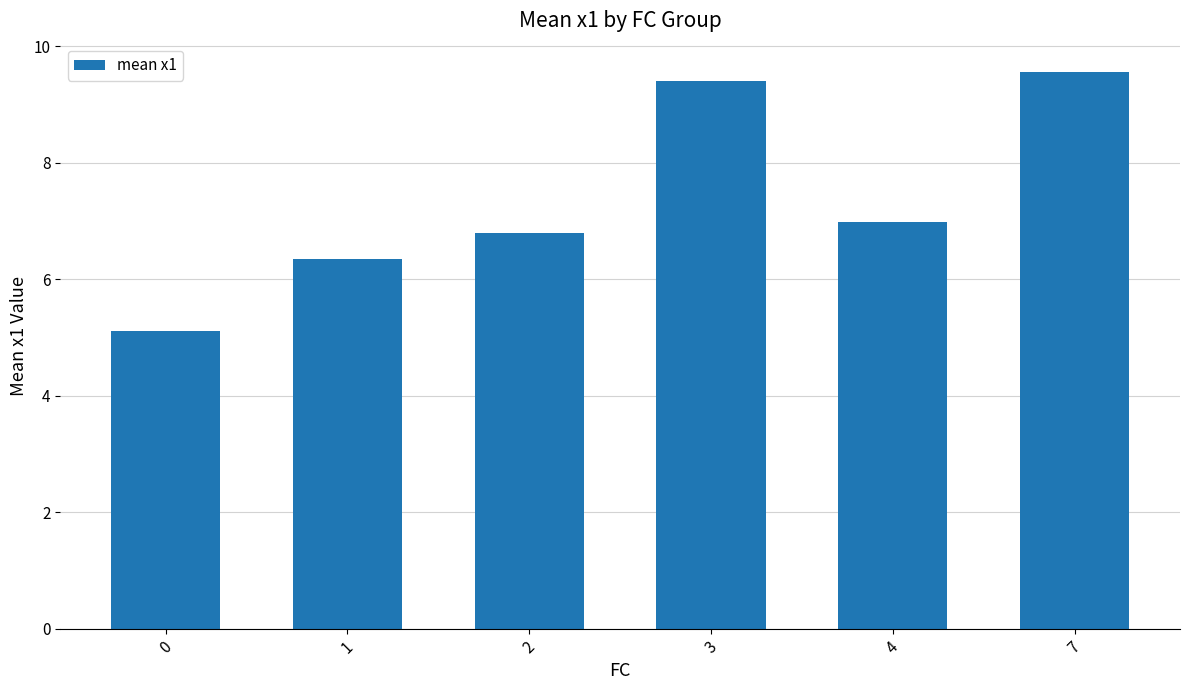

True or false: the data shows 9.6 at 7.

True